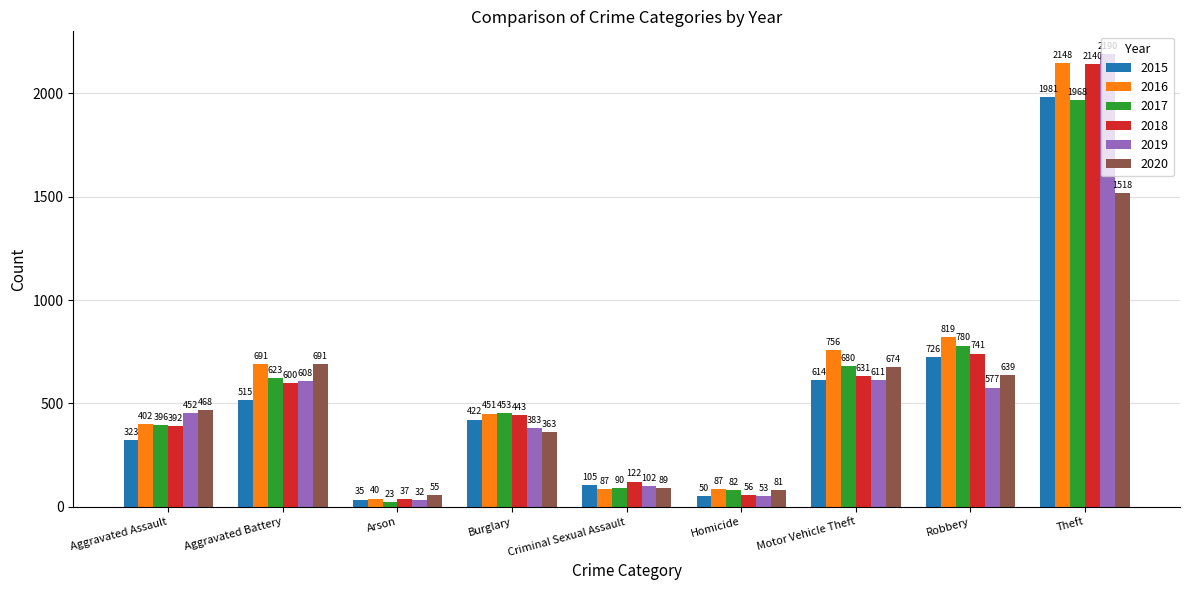

Which series has the widest spread of values?

2019